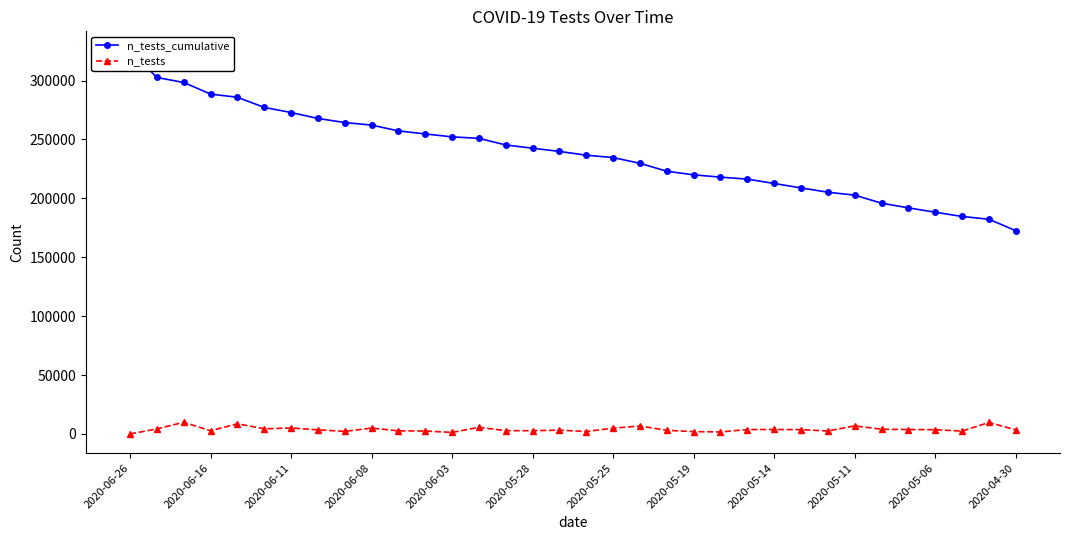

Reading left to right, what are all the values shown in this chart?

n_tests_cumulative: 325565	302653	298420	288541	285867	277253	272905	267877	264390	262236	257303	254713	252232	250968	245352	242598	239864	236666	234637	229769	223045	219984	218039	216350	212655	208874	205239	202751	195921	191946	188236	184657	182285	172586
n_tests: 0	4233	9879	2674	8614	4348	5028	3487	2154	4933	2590	2481	1264	5616	2754	2734	3198	2029	4868	6724	3061	1945	1689	3695	3781	3635	2488	6830	3975	3710	3579	2372	9699	3462